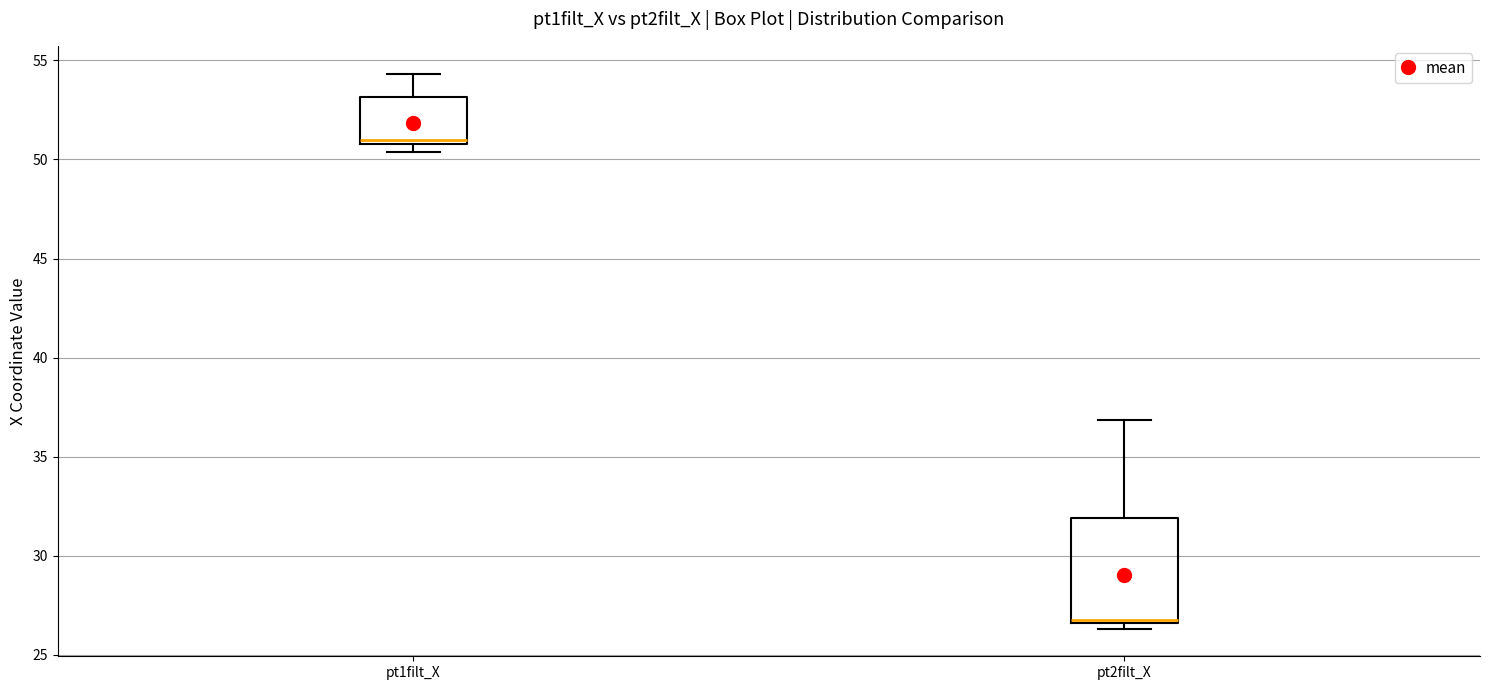

Which box has the highest median line?

pt1filt_X